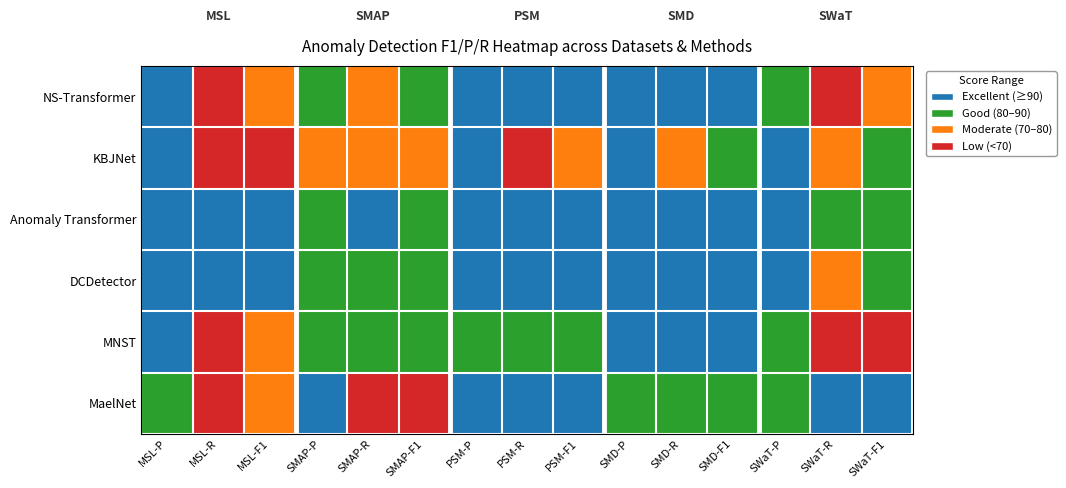

Reading right to left, extract all data points from this chart.

NS-Transformer: SWaT-F1=1	SWaT-R=0	SWaT-P=2	SMD-F1=3	SMD-R=3	SMD-P=3	PSM-F1=3	PSM-R=3	PSM-P=3	SMAP-F1=2	SMAP-R=1	SMAP-P=2	MSL-F1=1	MSL-R=0	MSL-P=3
KBJNet: SWaT-F1=2	SWaT-R=1	SWaT-P=3	SMD-F1=2	SMD-R=1	SMD-P=3	PSM-F1=1	PSM-R=0	PSM-P=3	SMAP-F1=1	SMAP-R=1	SMAP-P=1	MSL-F1=0	MSL-R=0	MSL-P=3
Anomaly Transformer: SWaT-F1=2	SWaT-R=2	SWaT-P=3	SMD-F1=3	SMD-R=3	SMD-P=3	PSM-F1=3	PSM-R=3	PSM-P=3	SMAP-F1=2	SMAP-R=3	SMAP-P=2	MSL-F1=3	MSL-R=3	MSL-P=3
DCDetector: SWaT-F1=2	SWaT-R=1	SWaT-P=3	SMD-F1=3	SMD-R=3	SMD-P=3	PSM-F1=3	PSM-R=3	PSM-P=3	SMAP-F1=2	SMAP-R=2	SMAP-P=2	MSL-F1=3	MSL-R=3	MSL-P=3
MNST: SWaT-F1=0	SWaT-R=0	SWaT-P=2	SMD-F1=3	SMD-R=3	SMD-P=3	PSM-F1=2	PSM-R=2	PSM-P=2	SMAP-F1=2	SMAP-R=2	SMAP-P=2	MSL-F1=1	MSL-R=0	MSL-P=3
MaelNet: SWaT-F1=3	SWaT-R=3	SWaT-P=2	SMD-F1=2	SMD-R=2	SMD-P=2	PSM-F1=3	PSM-R=3	PSM-P=3	SMAP-F1=0	SMAP-R=0	SMAP-P=3	MSL-F1=1	MSL-R=0	MSL-P=2